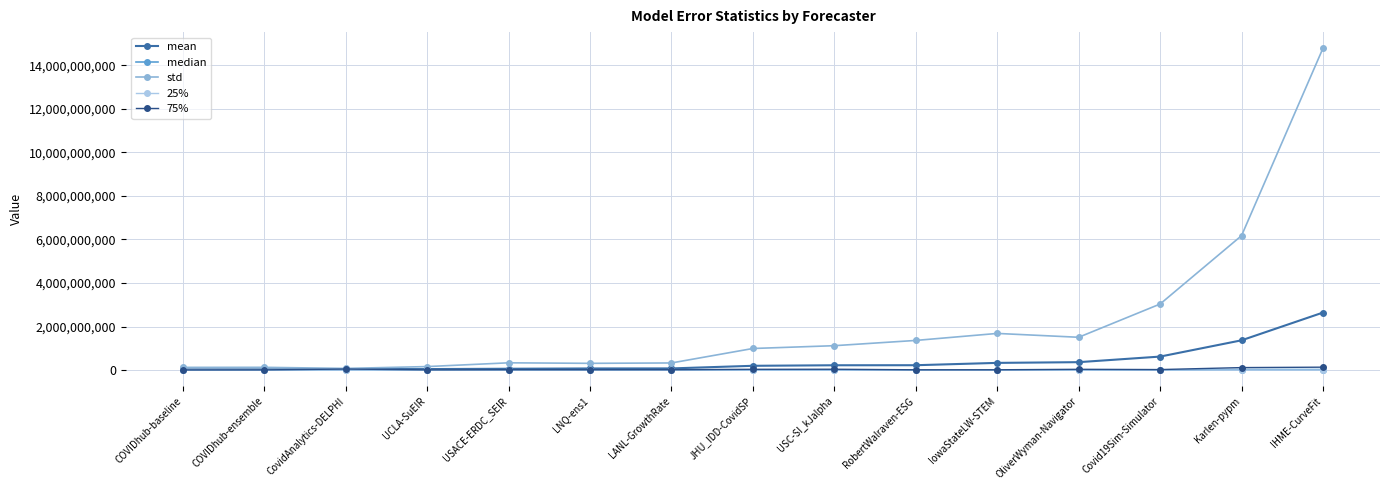

Which series has the largest total across all categories?

std